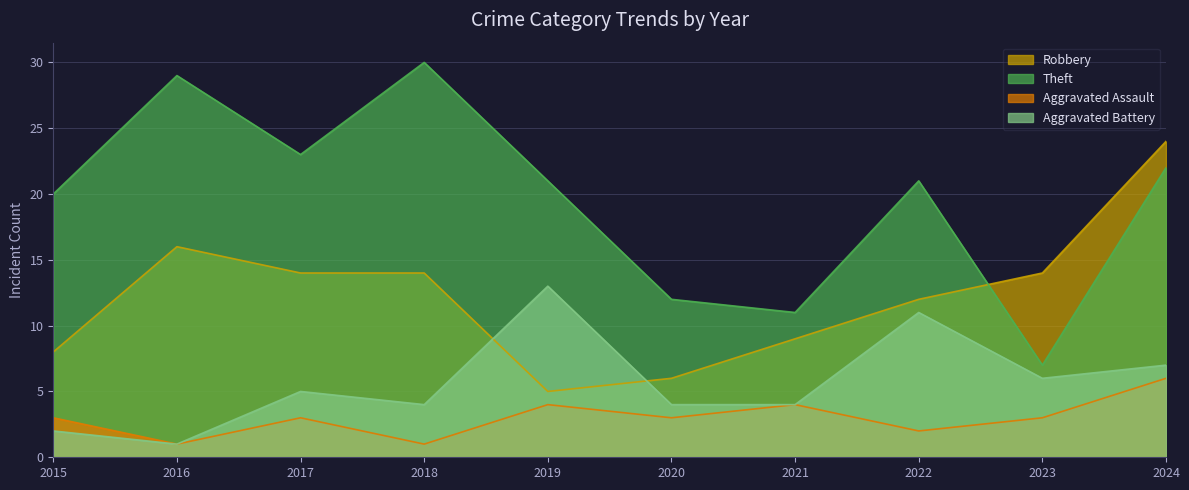

How many values in the Aggravated Assault series exceed 3?

3